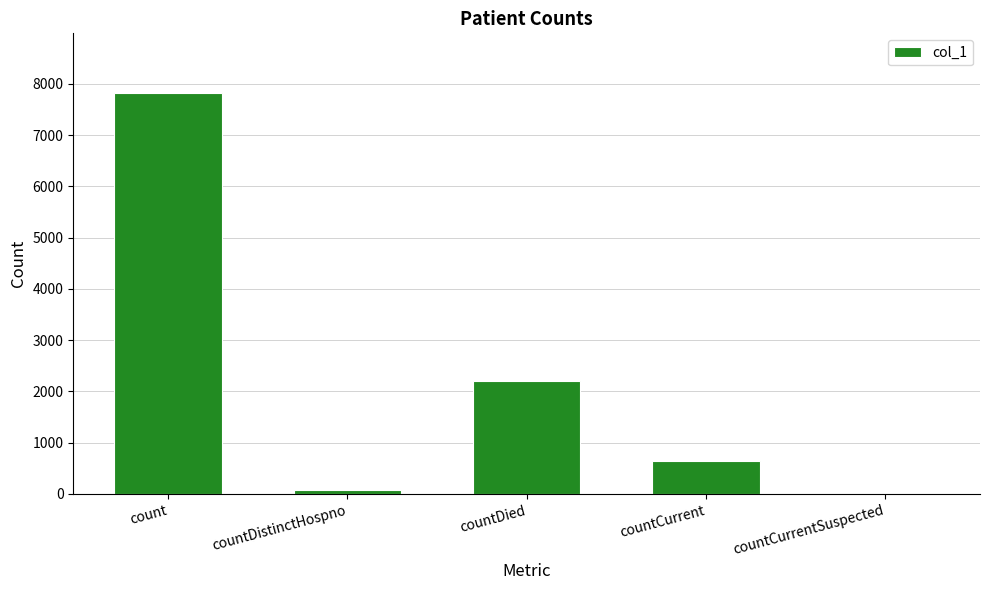

True or false: the data shows 0 at countCurrentSuspected.

True